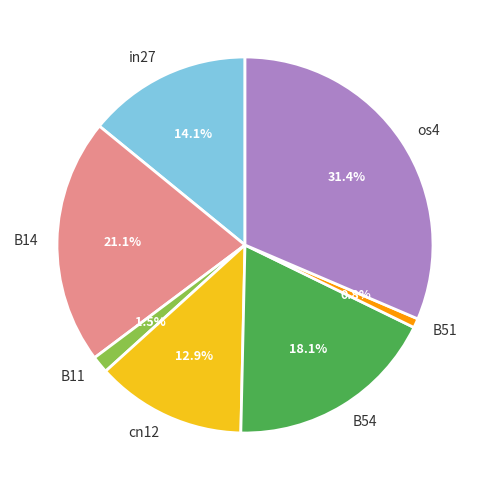

Does in27 represent more than half of the total?

No